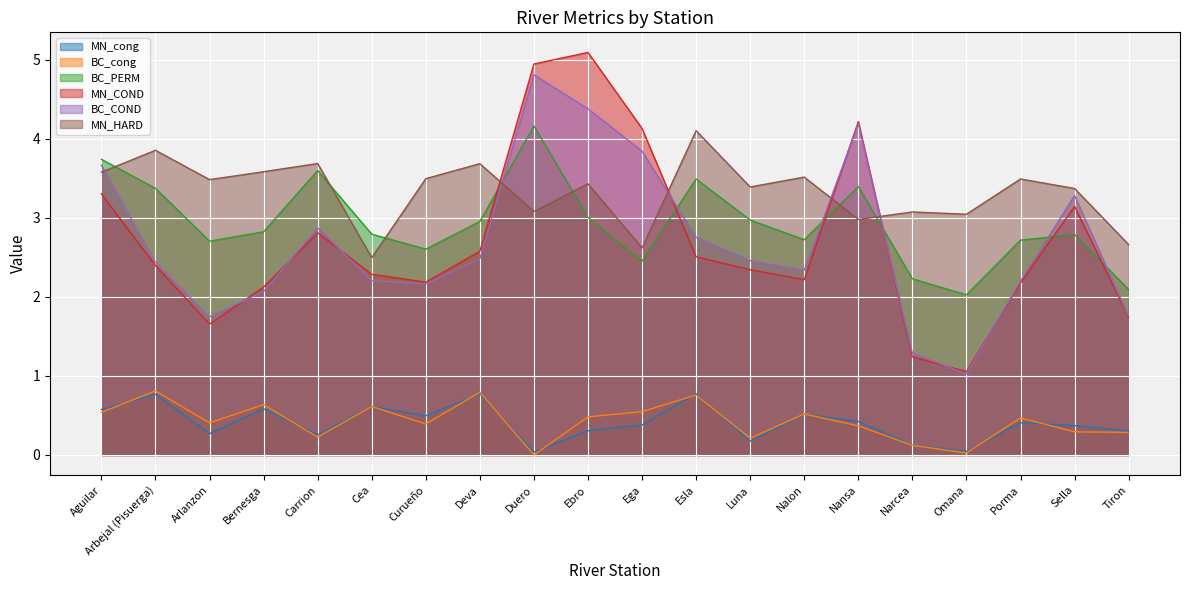

How many lines are shown in the chart?

6